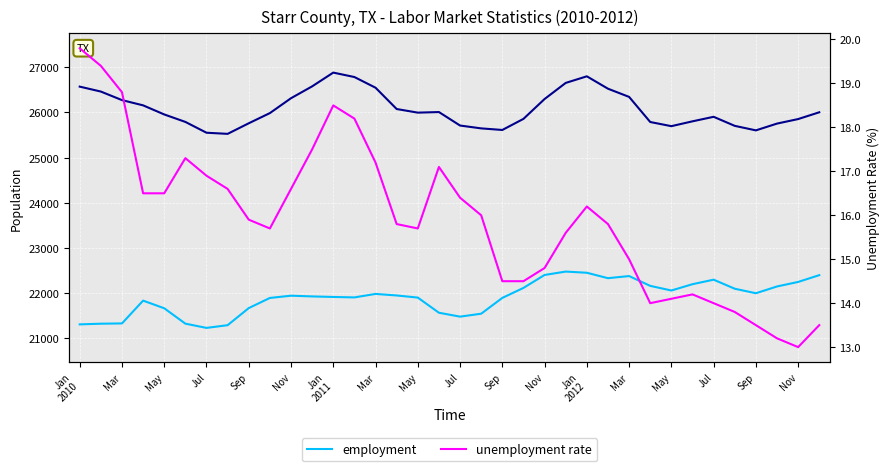

Which has a higher value, May or Jan 2011?

Jan 2011